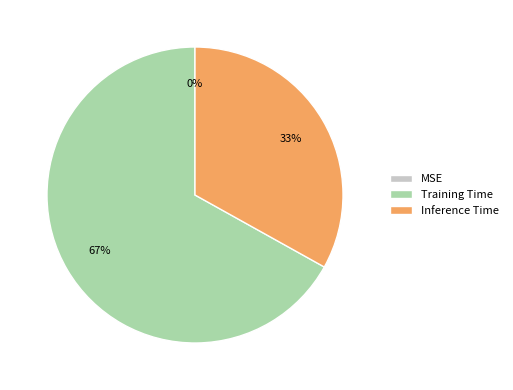

Is there any slice that represents more than half of the pie?

Yes